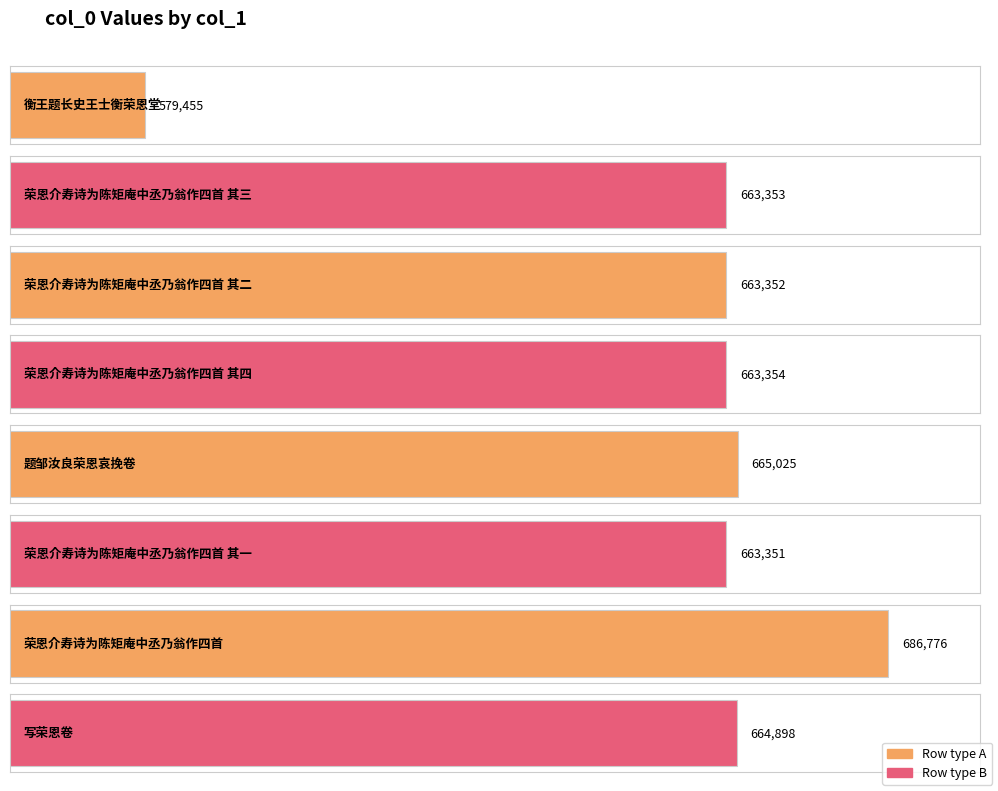

Reading left to right, extract all data points from this chart.

579455	663353	663352	663354	665025	663351	686776	664898